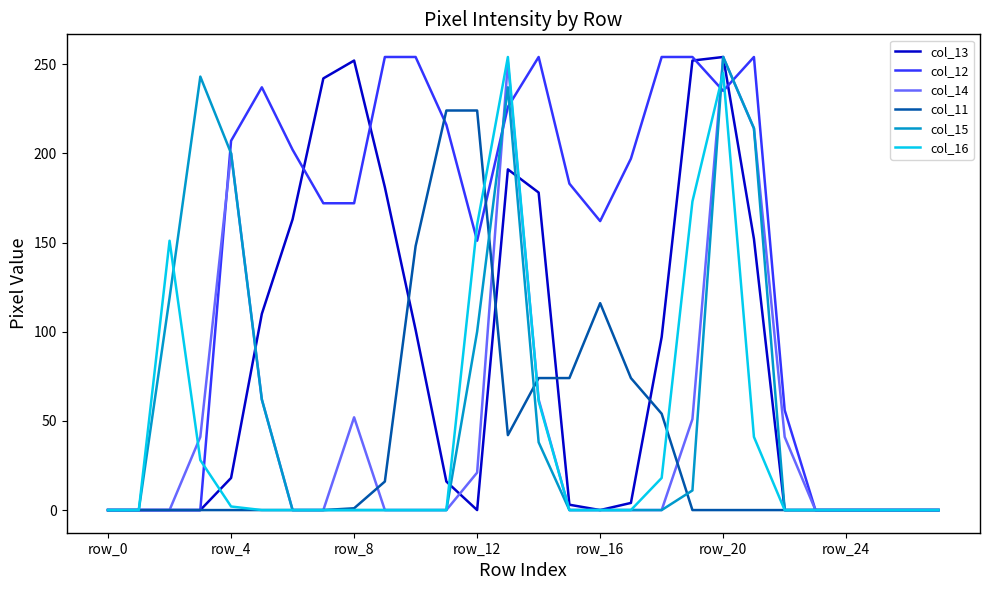

Which series has the largest total across all categories?

col_12